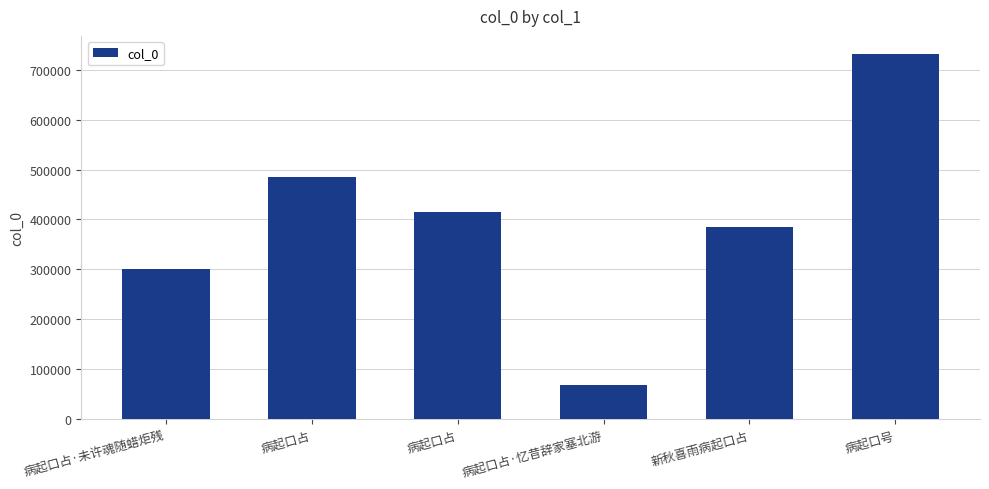

What is the change in value from 病起口占 to 新秋喜雨病起口占?

-100794